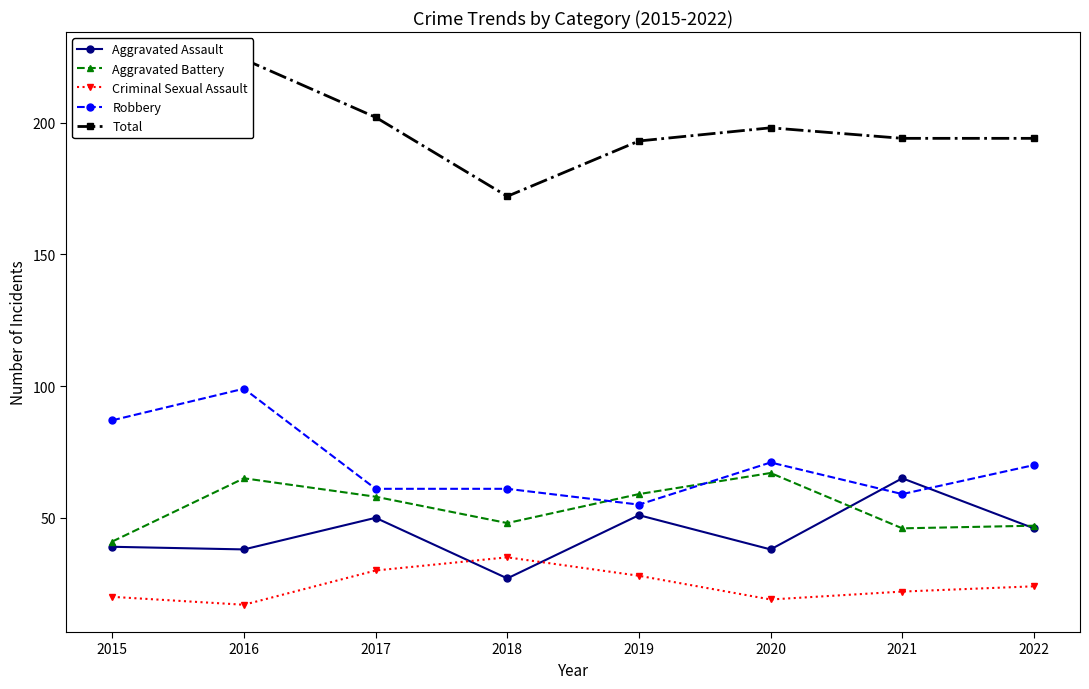

What value does the Total series have at 2020?

198